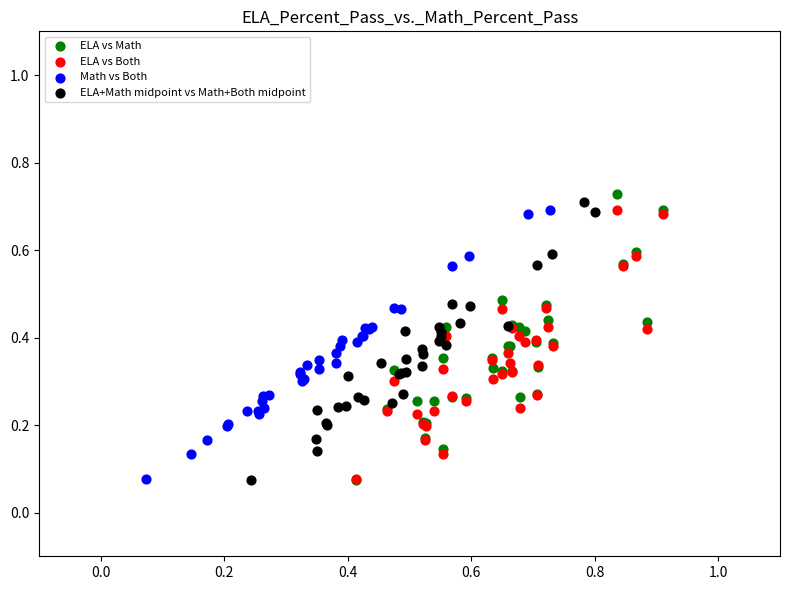

Which series has the widest spread of Y values?

ELA vs Math